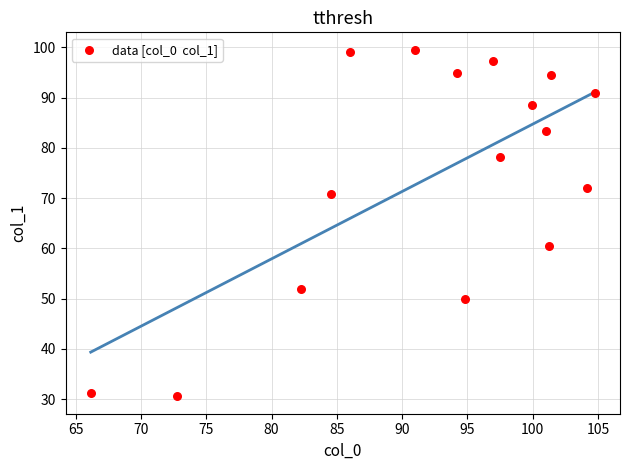

What Y value in the scatter plot is closest to 65?

60.4